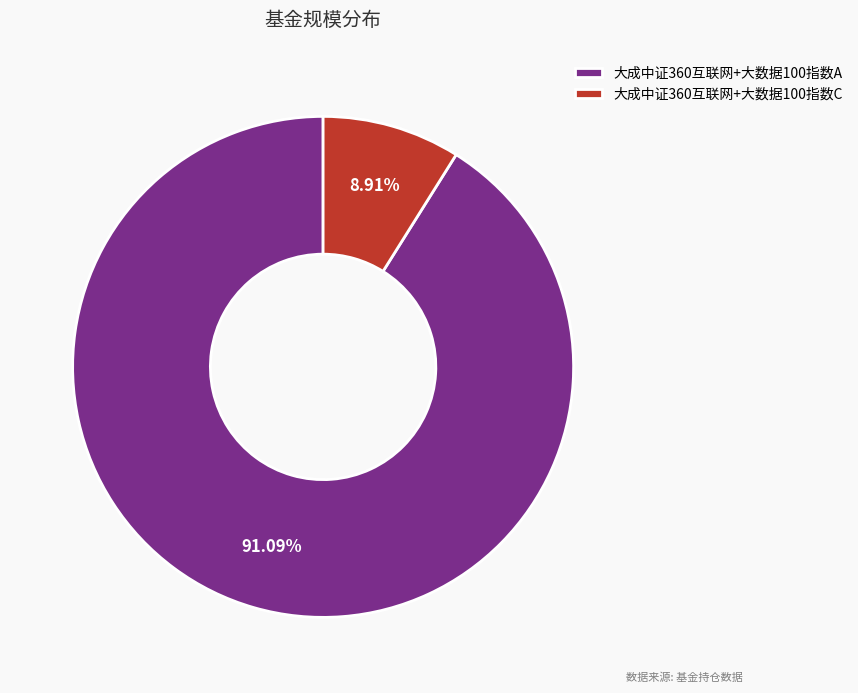

To the nearest percent, what is the combined percentage of 大成中证360互联网+大数据100指数A and 大成中证360互联网+大数据100指数C?

100%